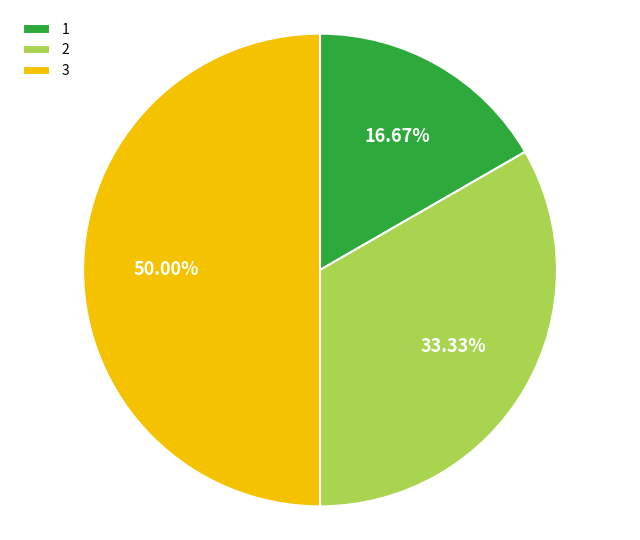

To the nearest percent, what is the combined percentage of 2 and 1?

50%